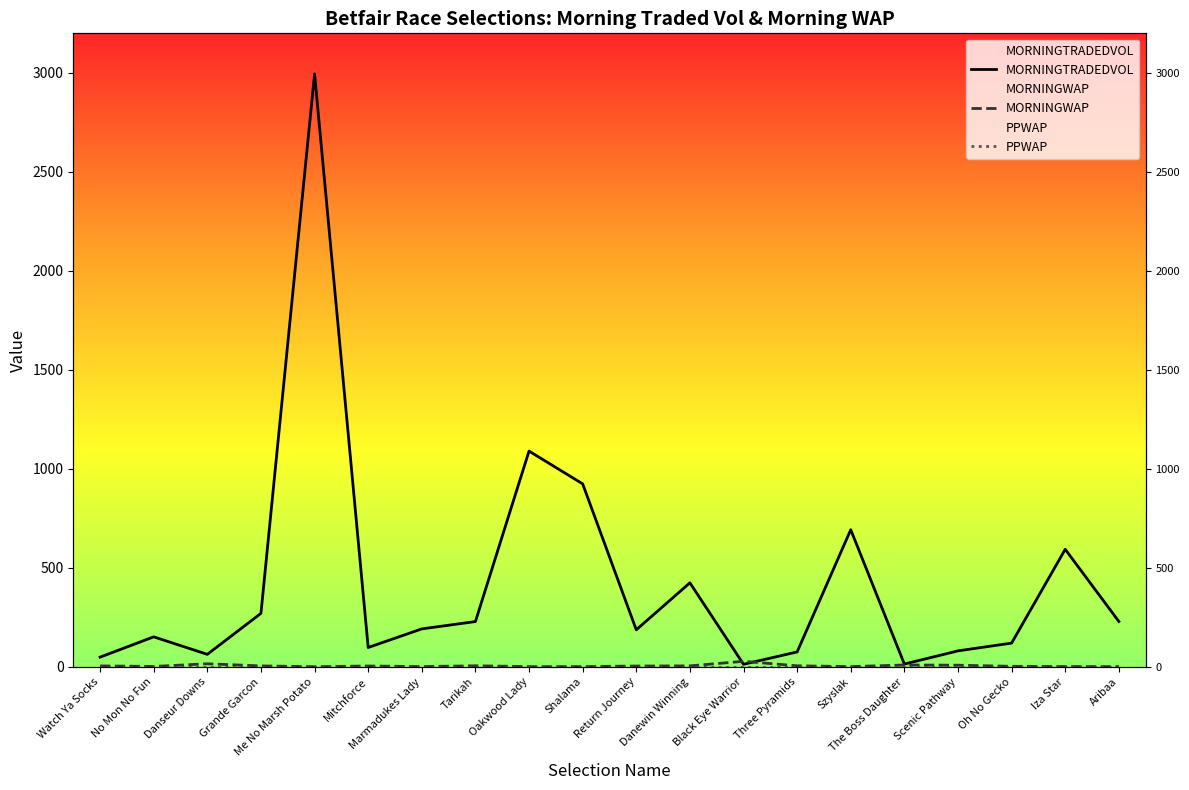

What is the label of the 20th point from the left?

Aribaa